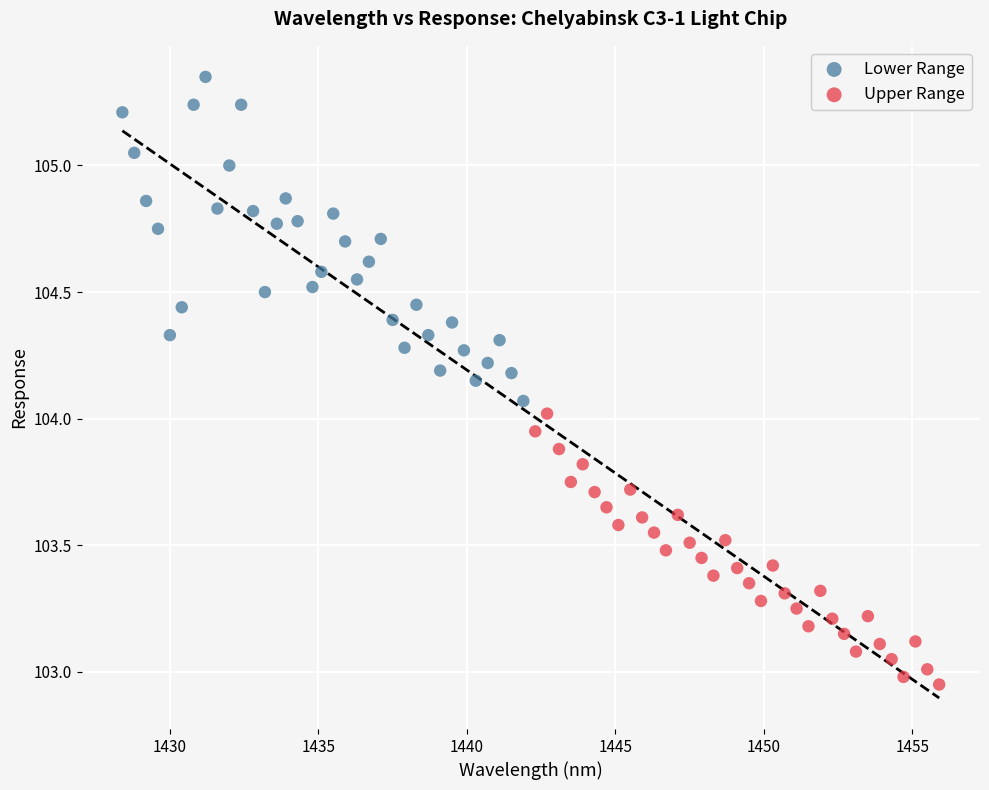

Which series has the largest Y range (max minus min)?

Lower Range